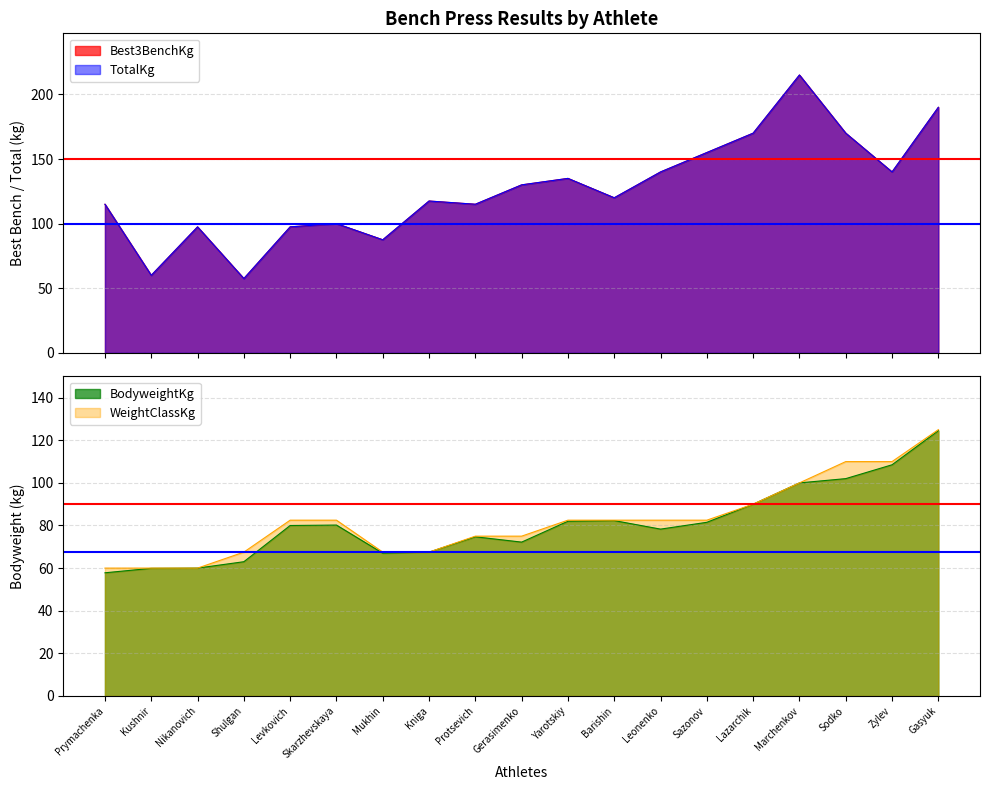

What is the label of the 7th point from the left?

Mukhin